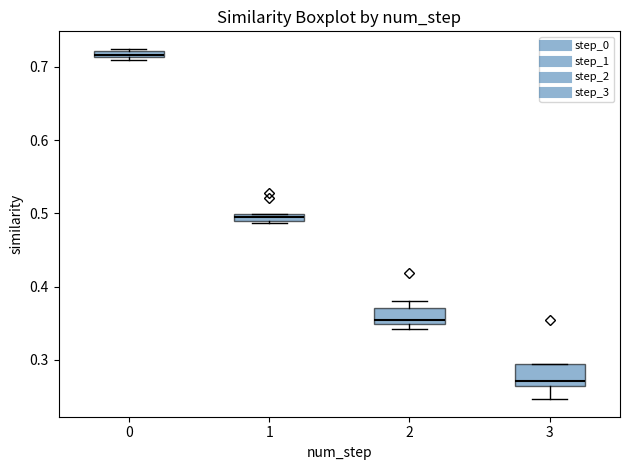

Where is the upper edge of the box at x = 1 on the y-axis? The values are not printed on the chart, so give them approximately, as read against the axis.

0.50